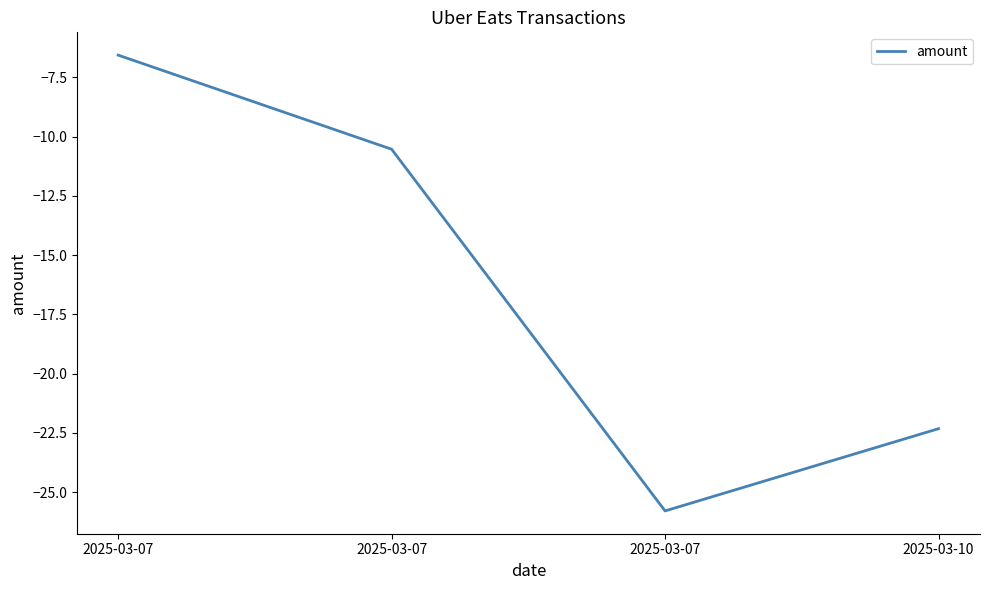

At which label is the value closest to -16?

2025-03-07